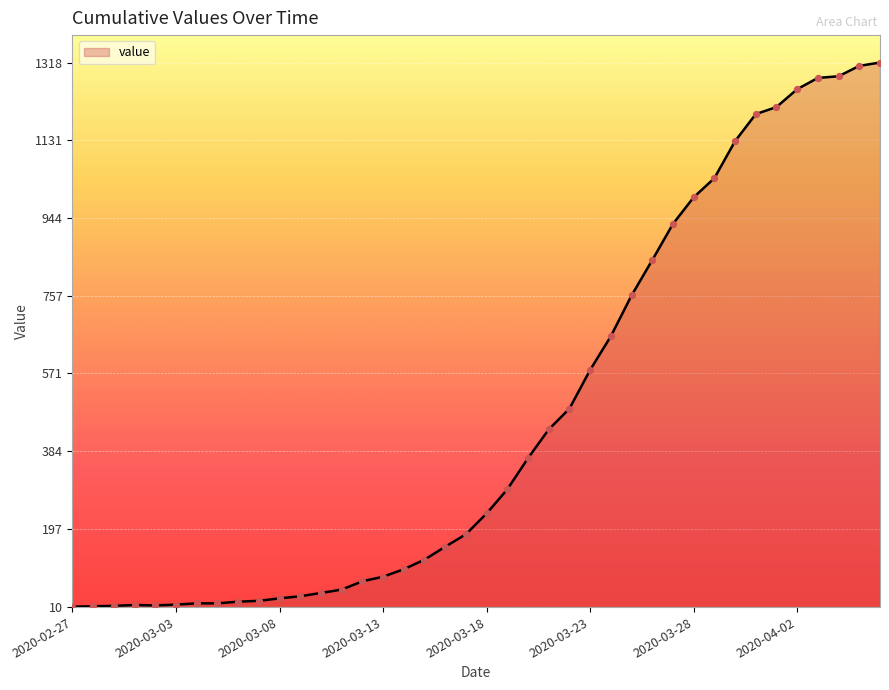

What is the difference between the maximum and minimum values?

1308